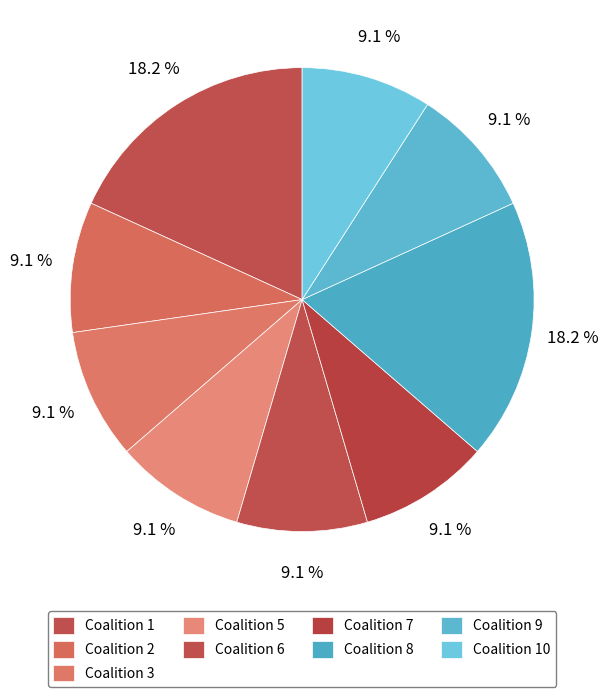

How many slices are in this pie chart?

9